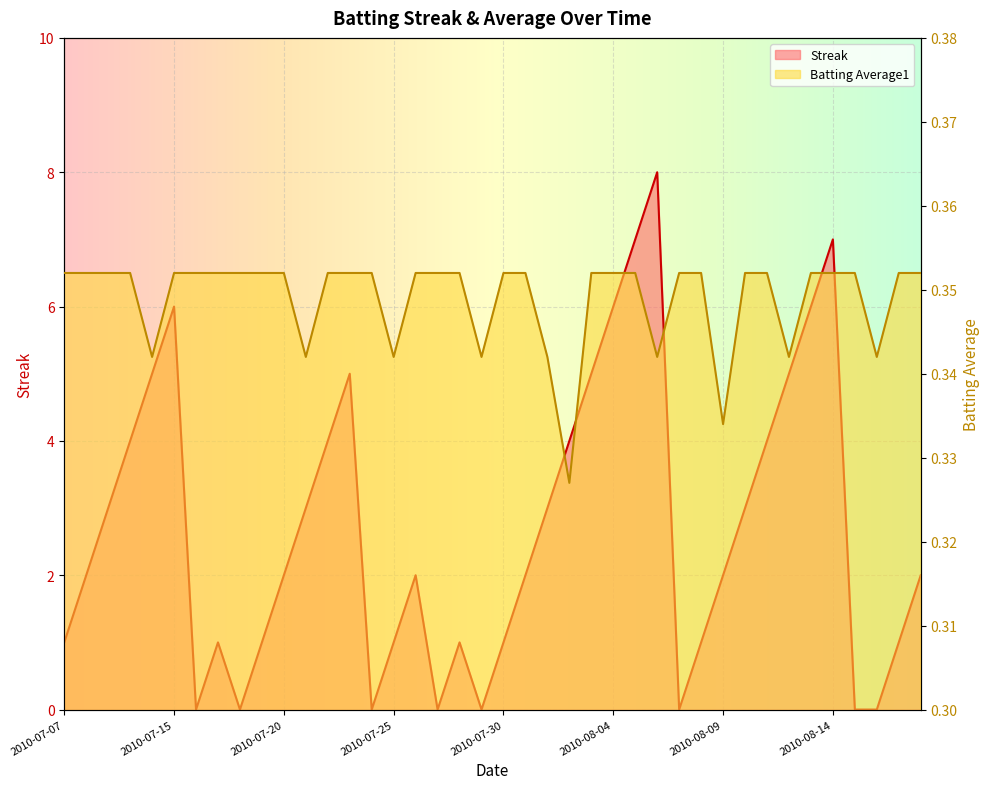

Reading right to left, what are all the values shown in this chart?

Streak: 2010-08-18=2.0	2010-08-17=1.0	2010-08-16=0.0	2010-08-15=0.0	2010-08-14=7.0	2010-08-13=6.0	2010-08-12=5.0	2010-08-11=4.0	2010-08-10=3.0	2010-08-09=2.0	2010-08-08=1.0	2010-08-07=0.0	2010-08-06=8.0	2010-08-05=7.0	2010-08-04=6.0	2010-08-03=5.0	2010-08-02=4.0	2010-08-01=3.0	2010-07-31=2.0	2010-07-30=1.0	2010-07-29=0.0	2010-07-28=1.0	2010-07-27=0.0	2010-07-26=2.0	2010-07-25=1.0	2010-07-24=0.0	2010-07-23=5.0	2010-07-22=4.0	2010-07-21=3.0	2010-07-20=2.0	2010-07-19=1.0	2010-07-18=0.0	2010-07-17=1.0	2010-07-16=0.0	2010-07-15=6.0	2010-07-11=5.0	2010-07-10=4.0	2010-07-09=3.0	2010-07-08=2.0	2010-07-07=1.0
Batting Average1: 2010-08-18=0.4	2010-08-17=0.4	2010-08-16=0.3	2010-08-15=0.4	2010-08-14=0.4	2010-08-13=0.4	2010-08-12=0.3	2010-08-11=0.4	2010-08-10=0.4	2010-08-09=0.3	2010-08-08=0.4	2010-08-07=0.4	2010-08-06=0.3	2010-08-05=0.4	2010-08-04=0.4	2010-08-03=0.4	2010-08-02=0.3	2010-08-01=0.3	2010-07-31=0.4	2010-07-30=0.4	2010-07-29=0.3	2010-07-28=0.4	2010-07-27=0.4	2010-07-26=0.4	2010-07-25=0.3	2010-07-24=0.4	2010-07-23=0.4	2010-07-22=0.4	2010-07-21=0.3	2010-07-20=0.4	2010-07-19=0.4	2010-07-18=0.4	2010-07-17=0.4	2010-07-16=0.4	2010-07-15=0.4	2010-07-11=0.3	2010-07-10=0.4	2010-07-09=0.4	2010-07-08=0.4	2010-07-07=0.4